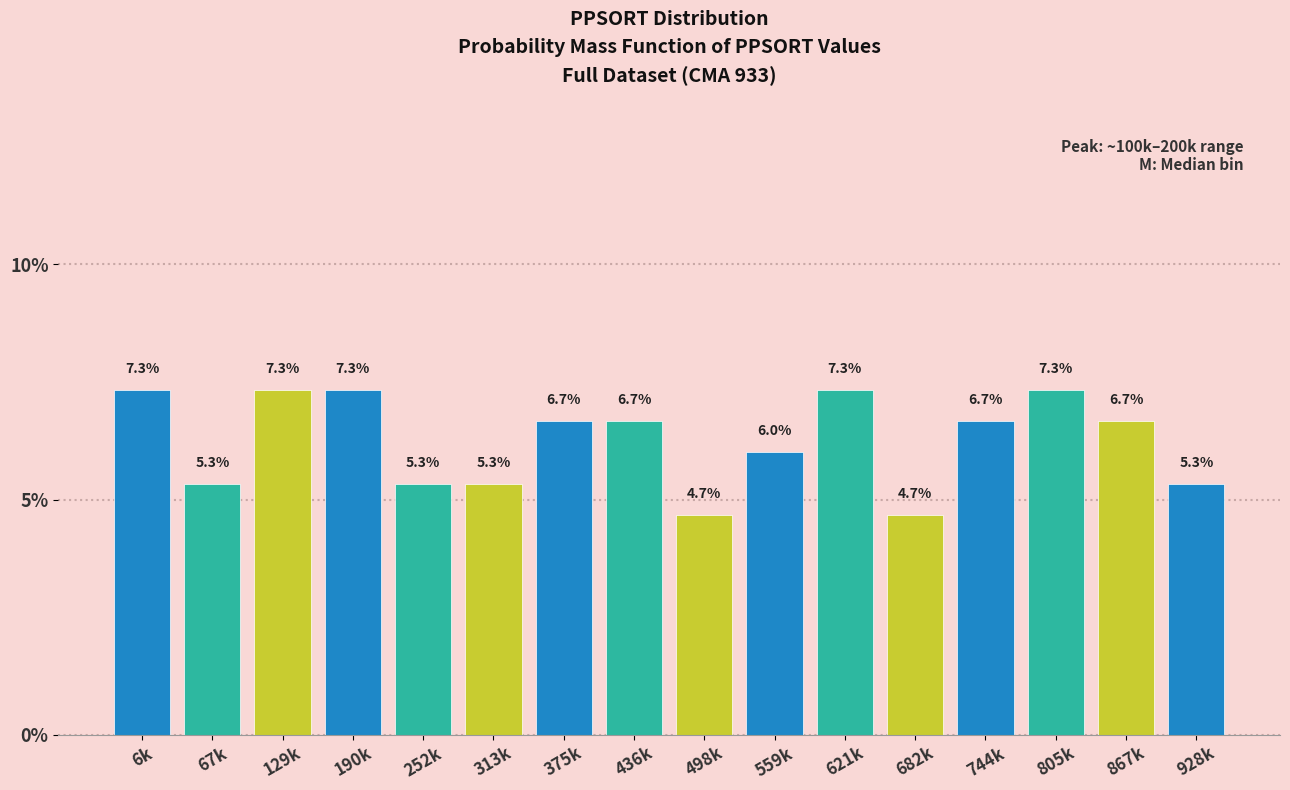

Reading right to left, list all the values displayed in this chart.

928k=5.3	867k=6.7	805k=7.3	744k=6.7	682k=4.7	621k=7.3	559k=6.0	498k=4.7	436k=6.7	375k=6.7	313k=5.3	252k=5.3	190k=7.3	129k=7.3	67k=5.3	6k=7.3